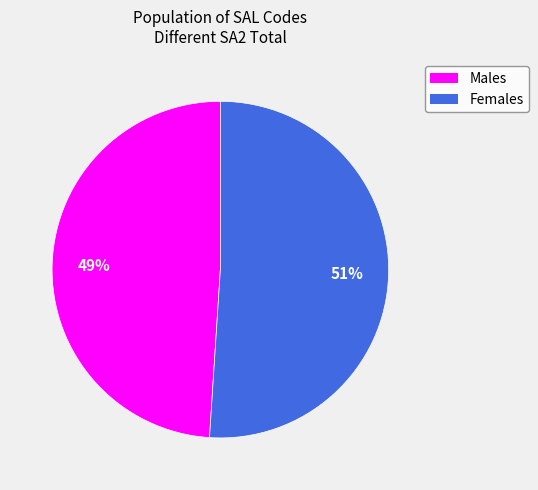

Is there any slice that represents more than half of the pie?

Yes